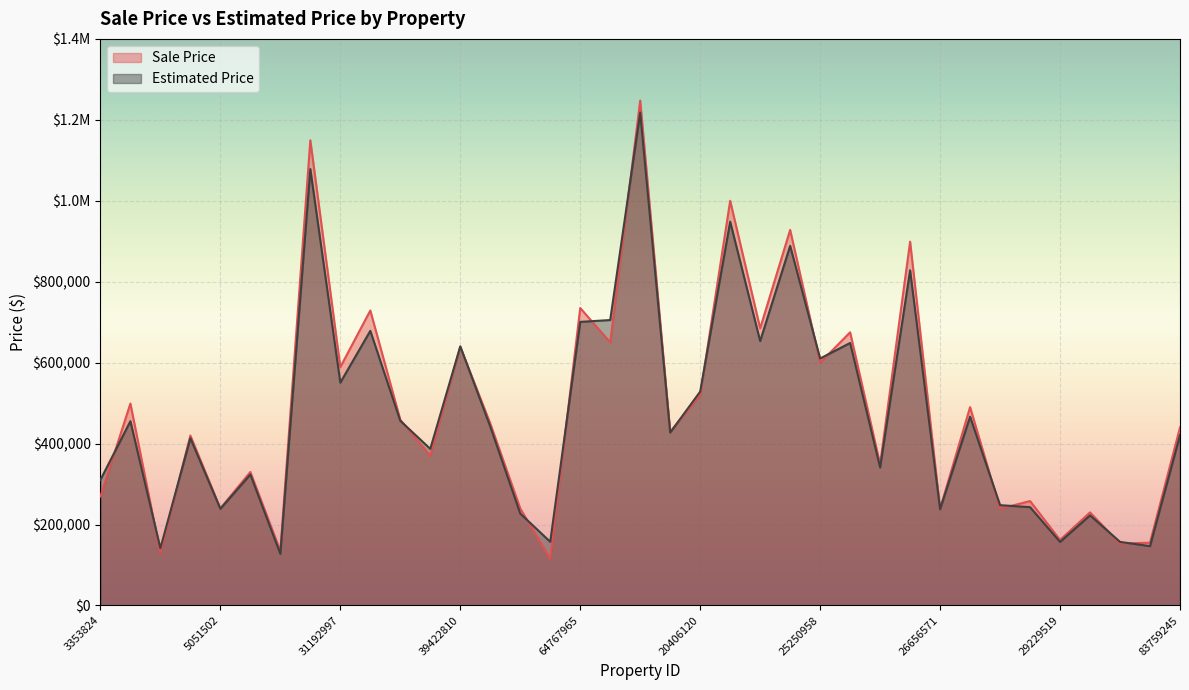

Between 4651218 and 79947305, which series saw the biggest shift?

Estimated Price